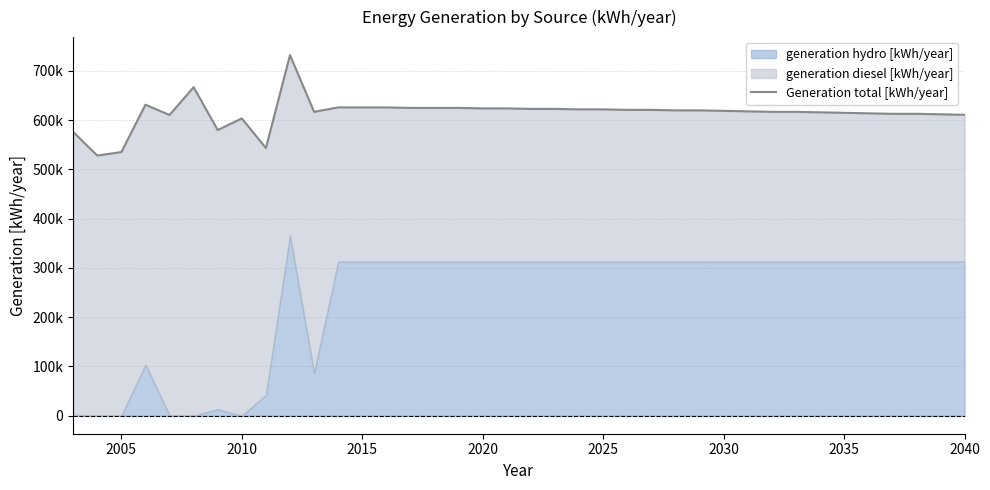

Count the number of values greater than 620000.

17